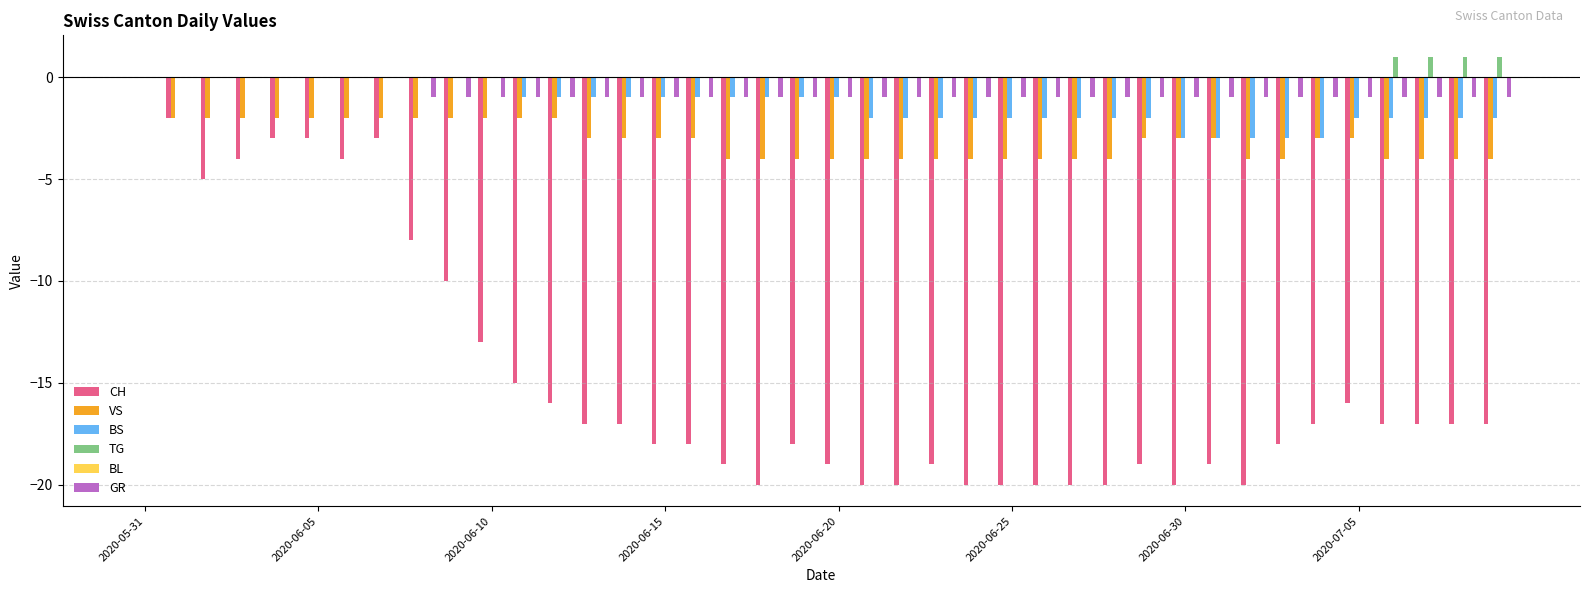

What is the sum of all TG values?

4